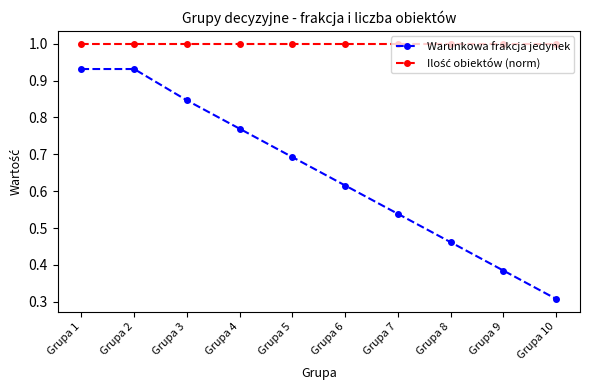

What is the total value across all series at Grupa 4?

1.8